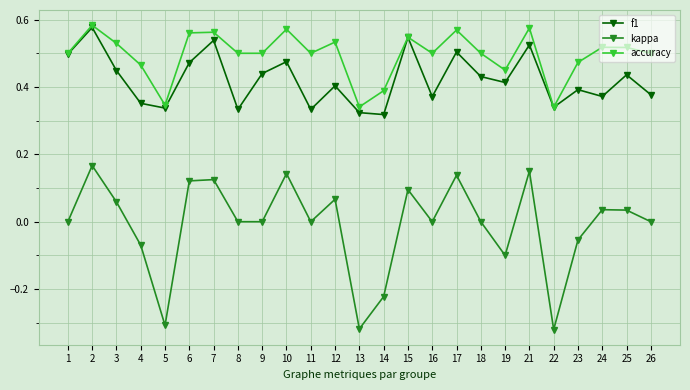

True or false: kappa and f1 cross at least once.

False